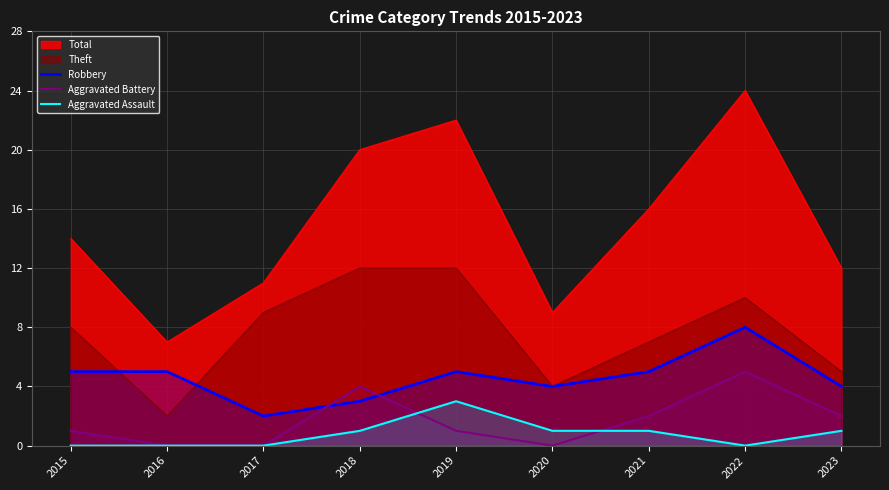

Does the chart display data point markers on the line(s)?

No